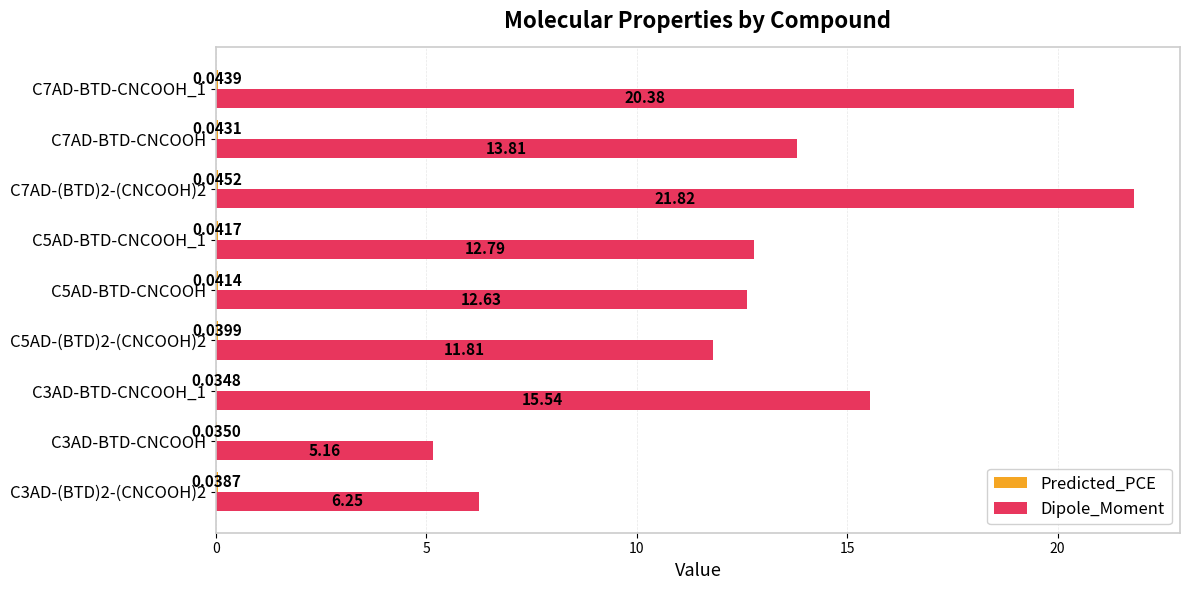

At which category does the chart reach its peak across all series?

C7AD-(BTD)2-(CNCOOH)2